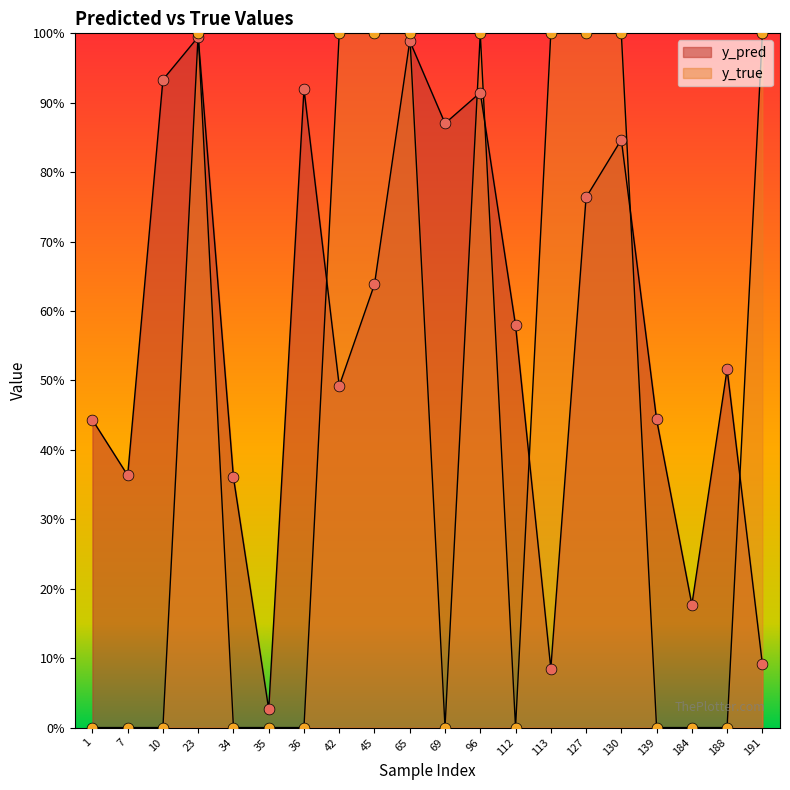

Which series contains the lowest Y value?

y_true